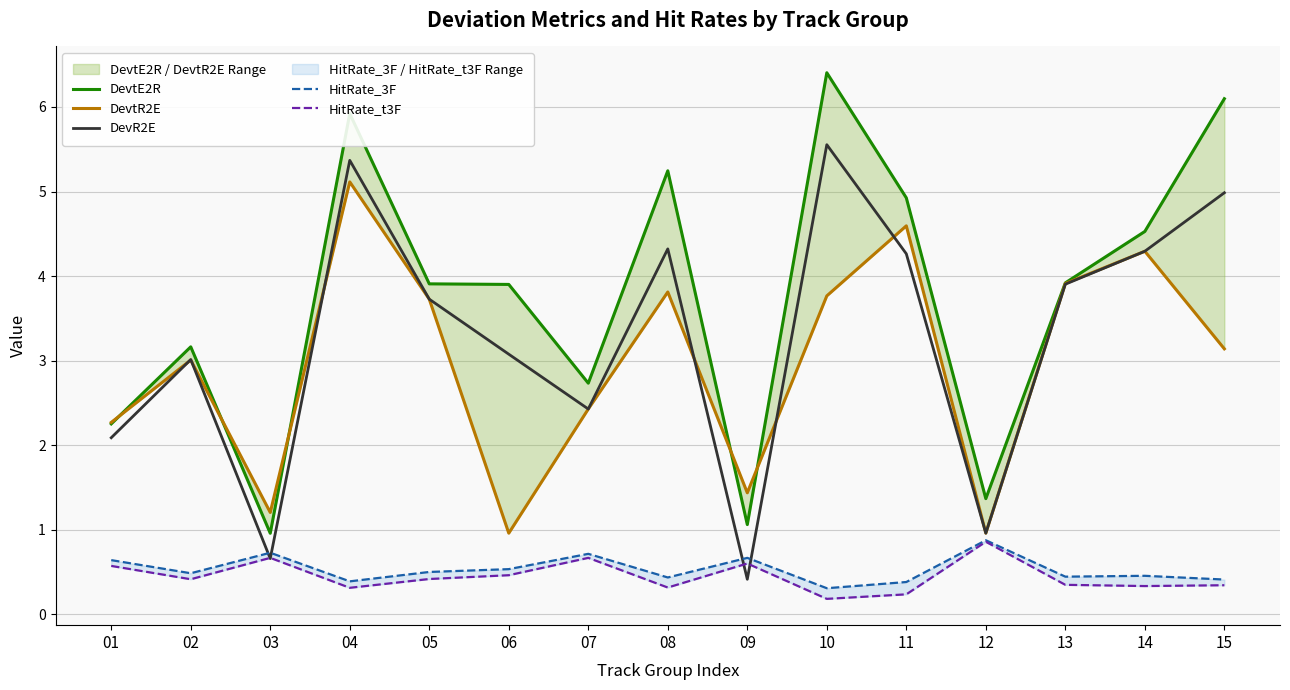

True or false: HitRate_t3F and DevtR2E intersect in this chart.

False